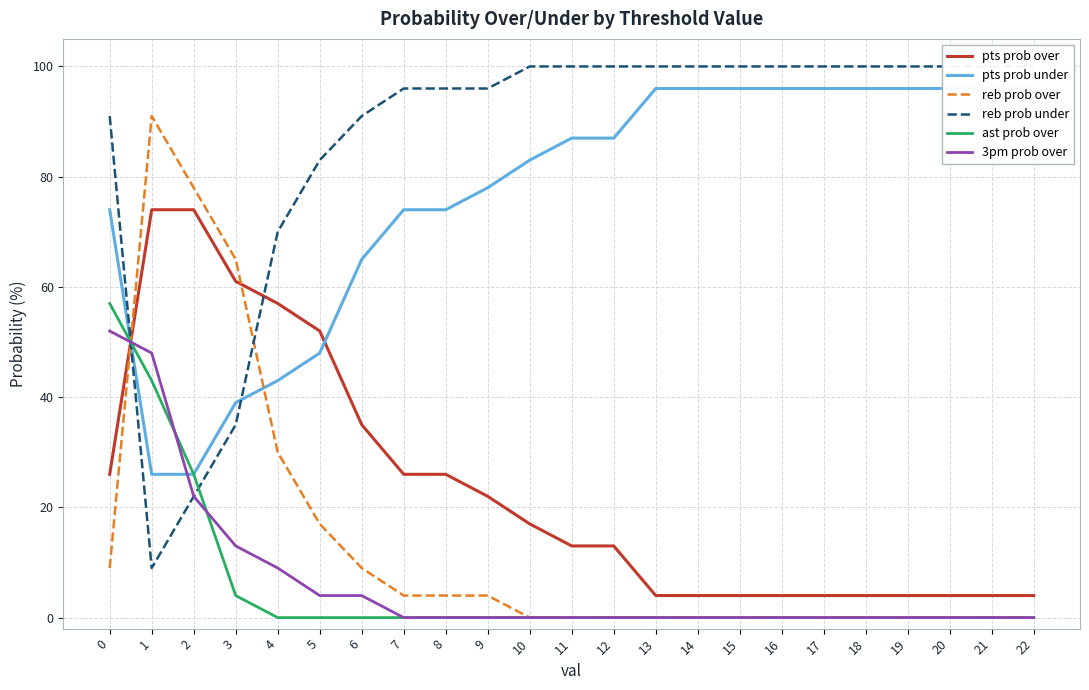

At which label does pts prob under first exceed 87?

13